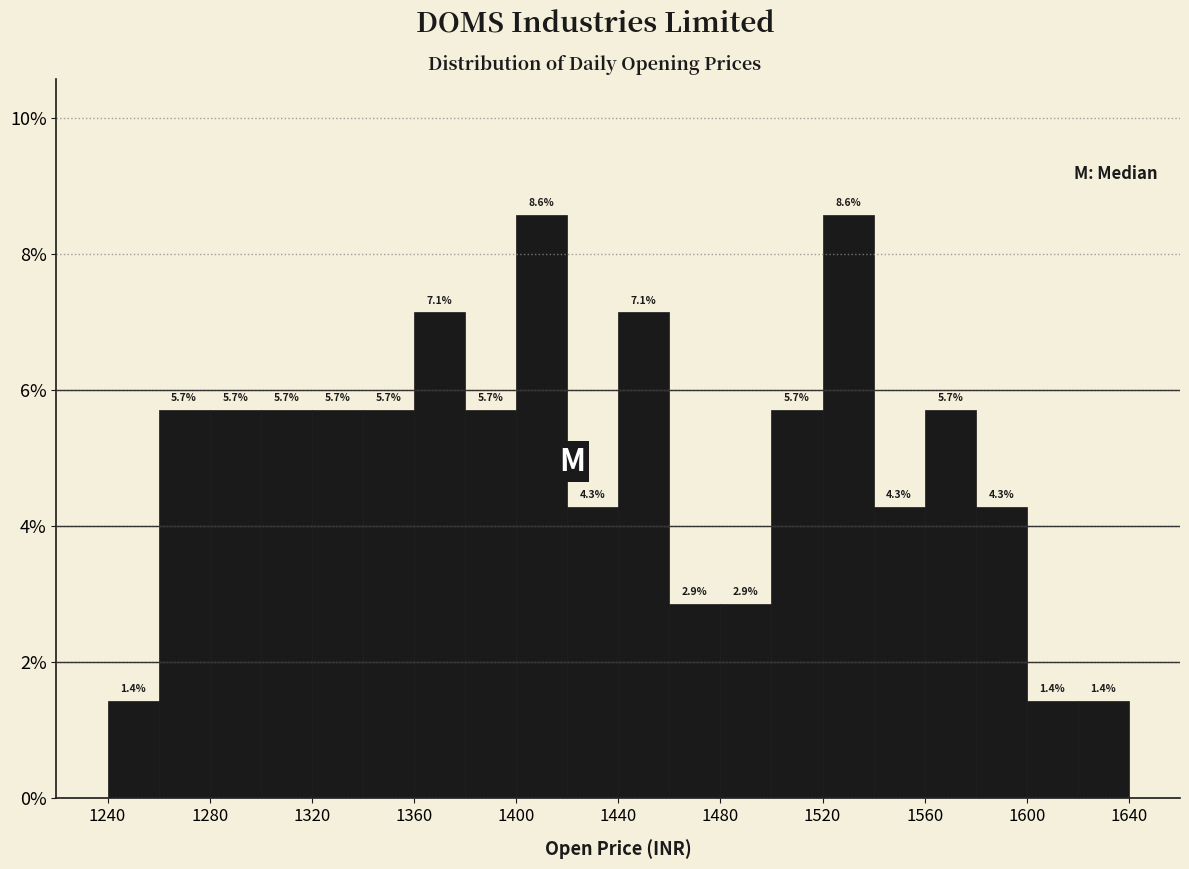

What is the height of the bar covering 1400 to 1420 on the x-axis?

8.6